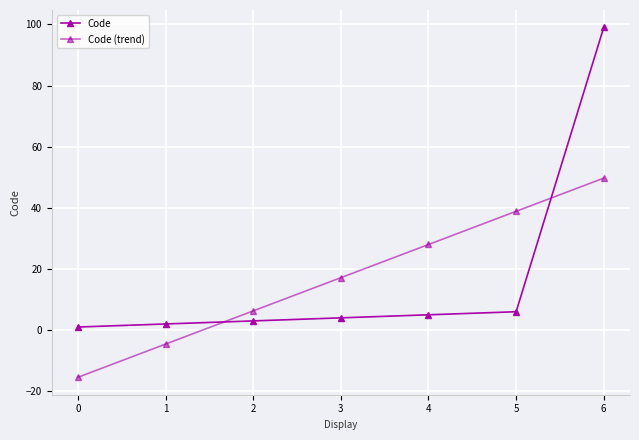

True or false: Code has more than 0 interior local peaks.

False